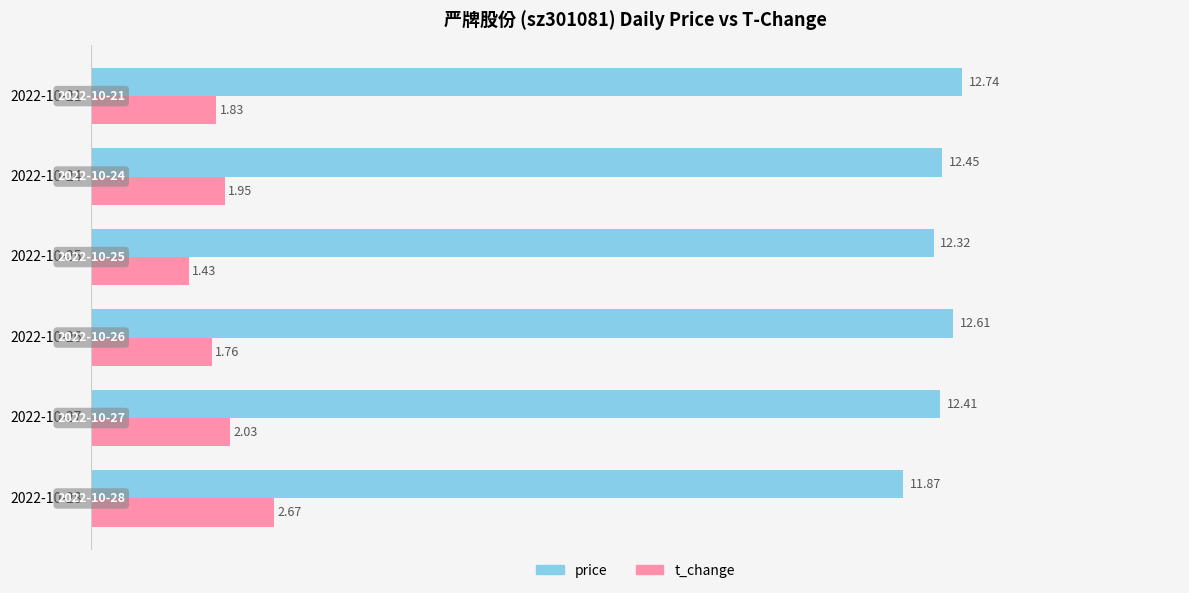

Which label corresponds to the largest value in the chart?

2022-10-21